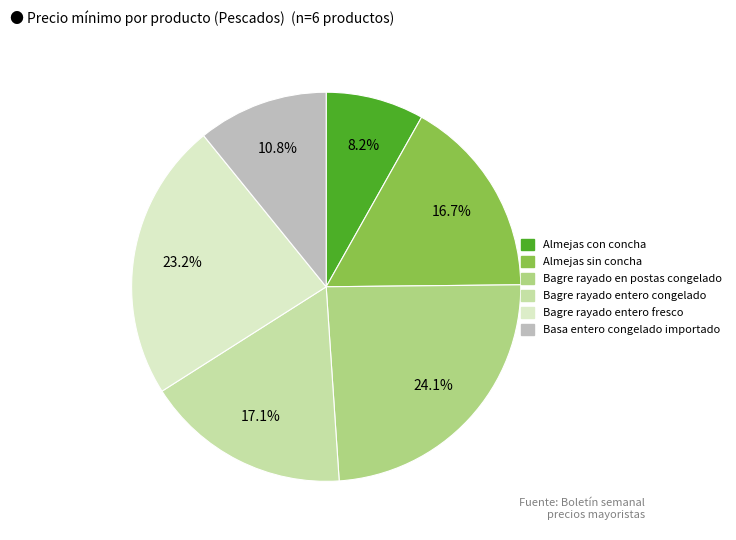

How many slices are in this pie chart?

6